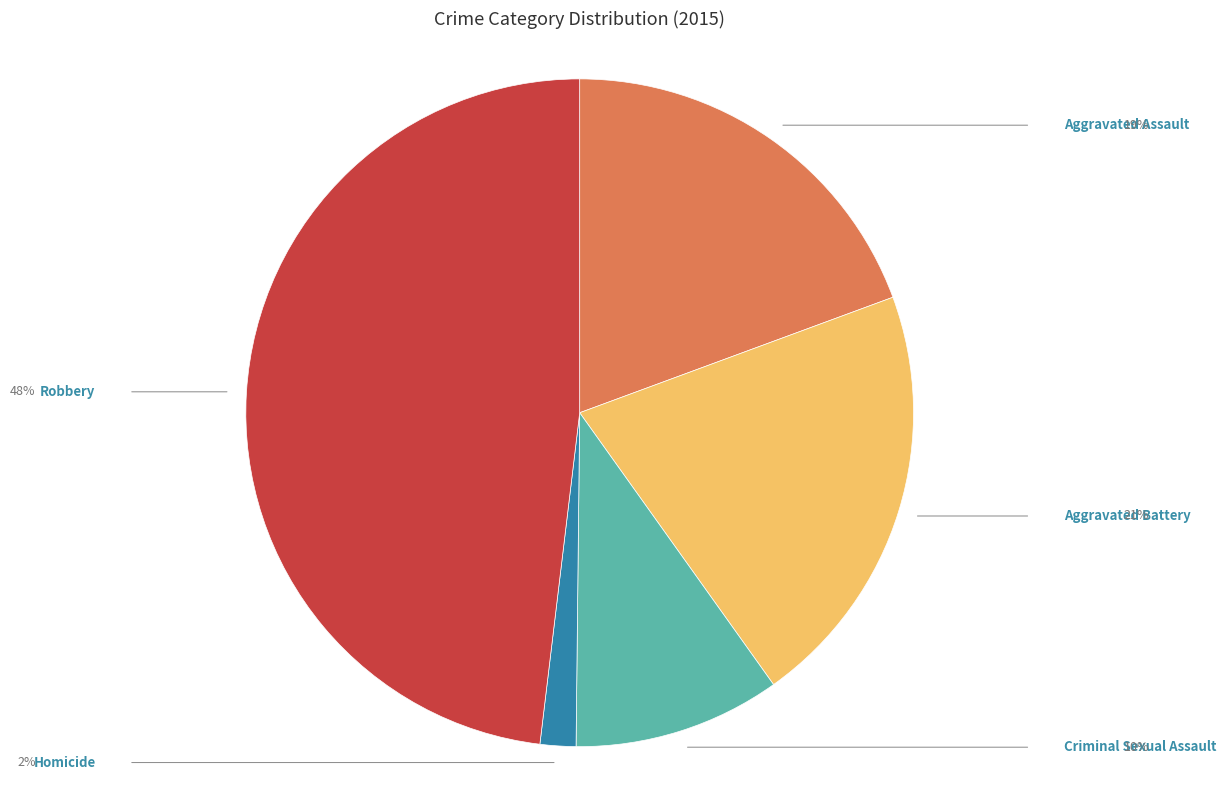

Count the number of slices in the pie.

5